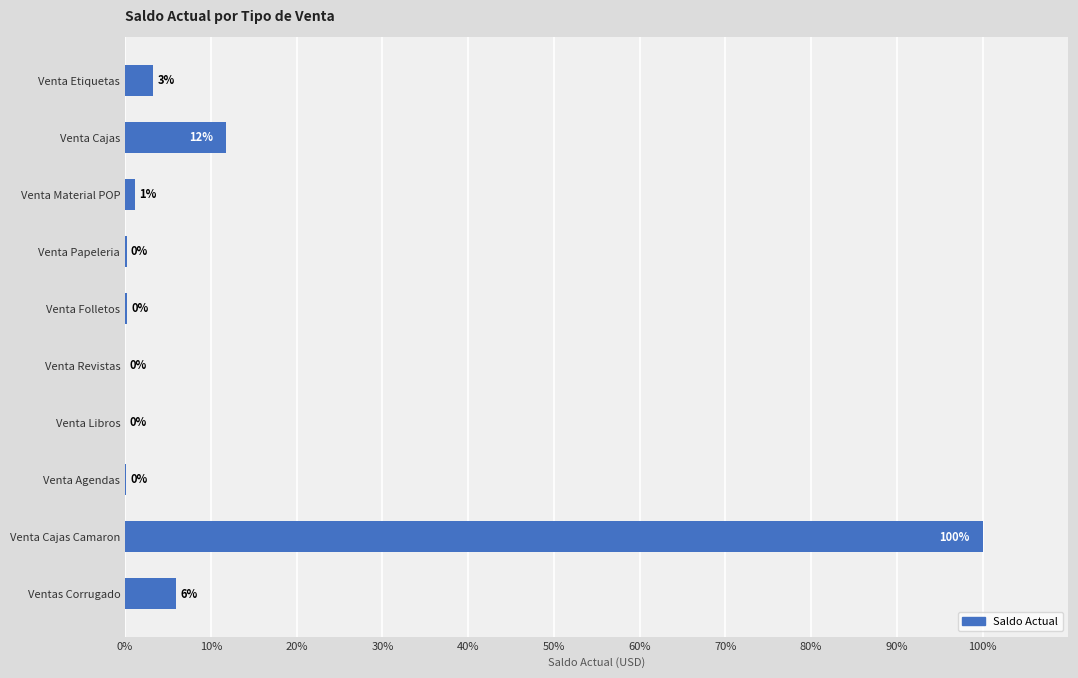

Where is the data nearest to the value 50?

Venta Cajas